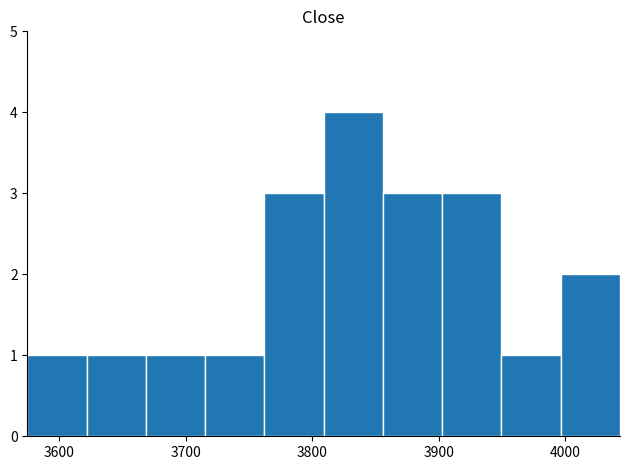

What is the greatest value displayed?

4